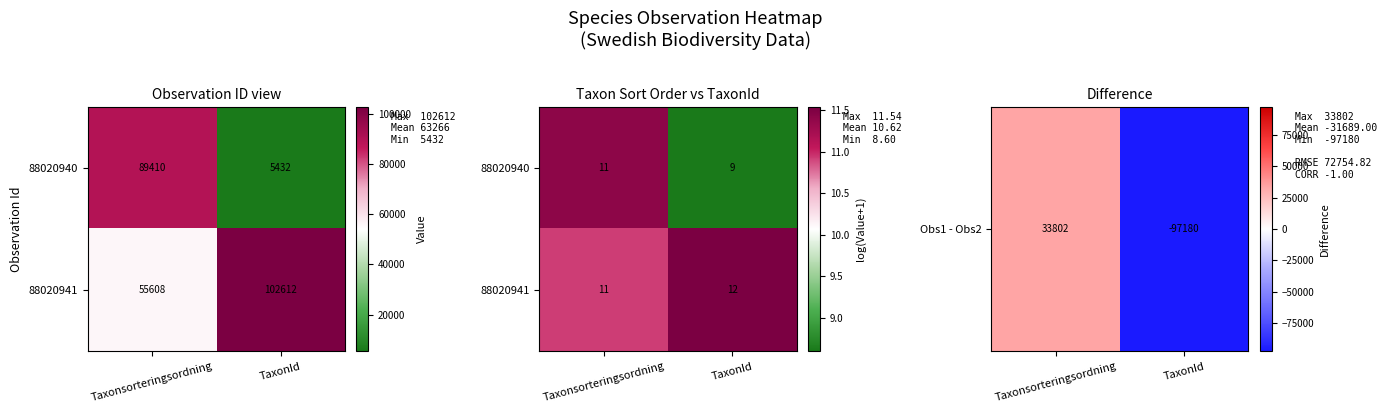

What is the difference between the Obs1 - Obs2 values at Taxonsorteringsordning and TaxonId?

130982.0